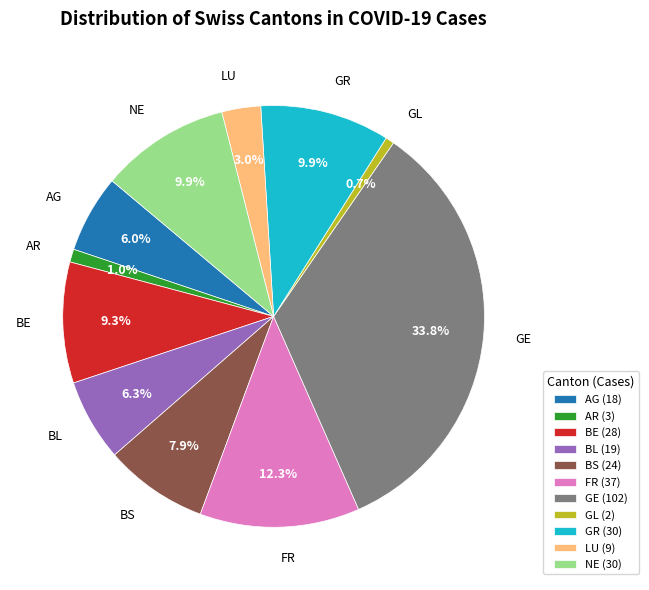

What percentage is NOT represented by BS (24)?

92.1%